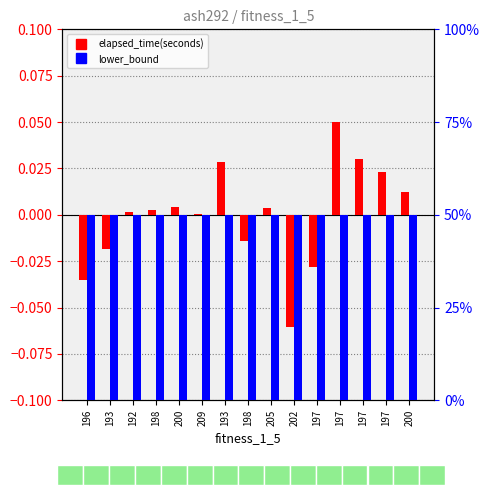

Which series changed the most between 198 and 202?

elapsed_time(seconds)